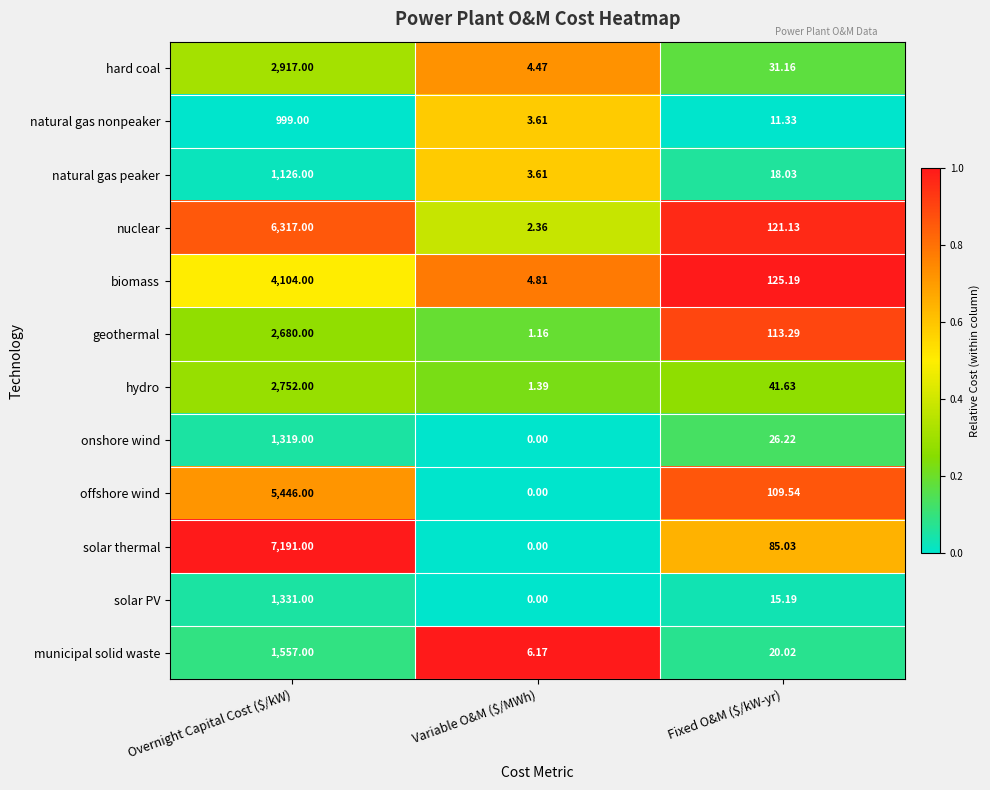

Which series has the largest range (max minus min)?

solar thermal